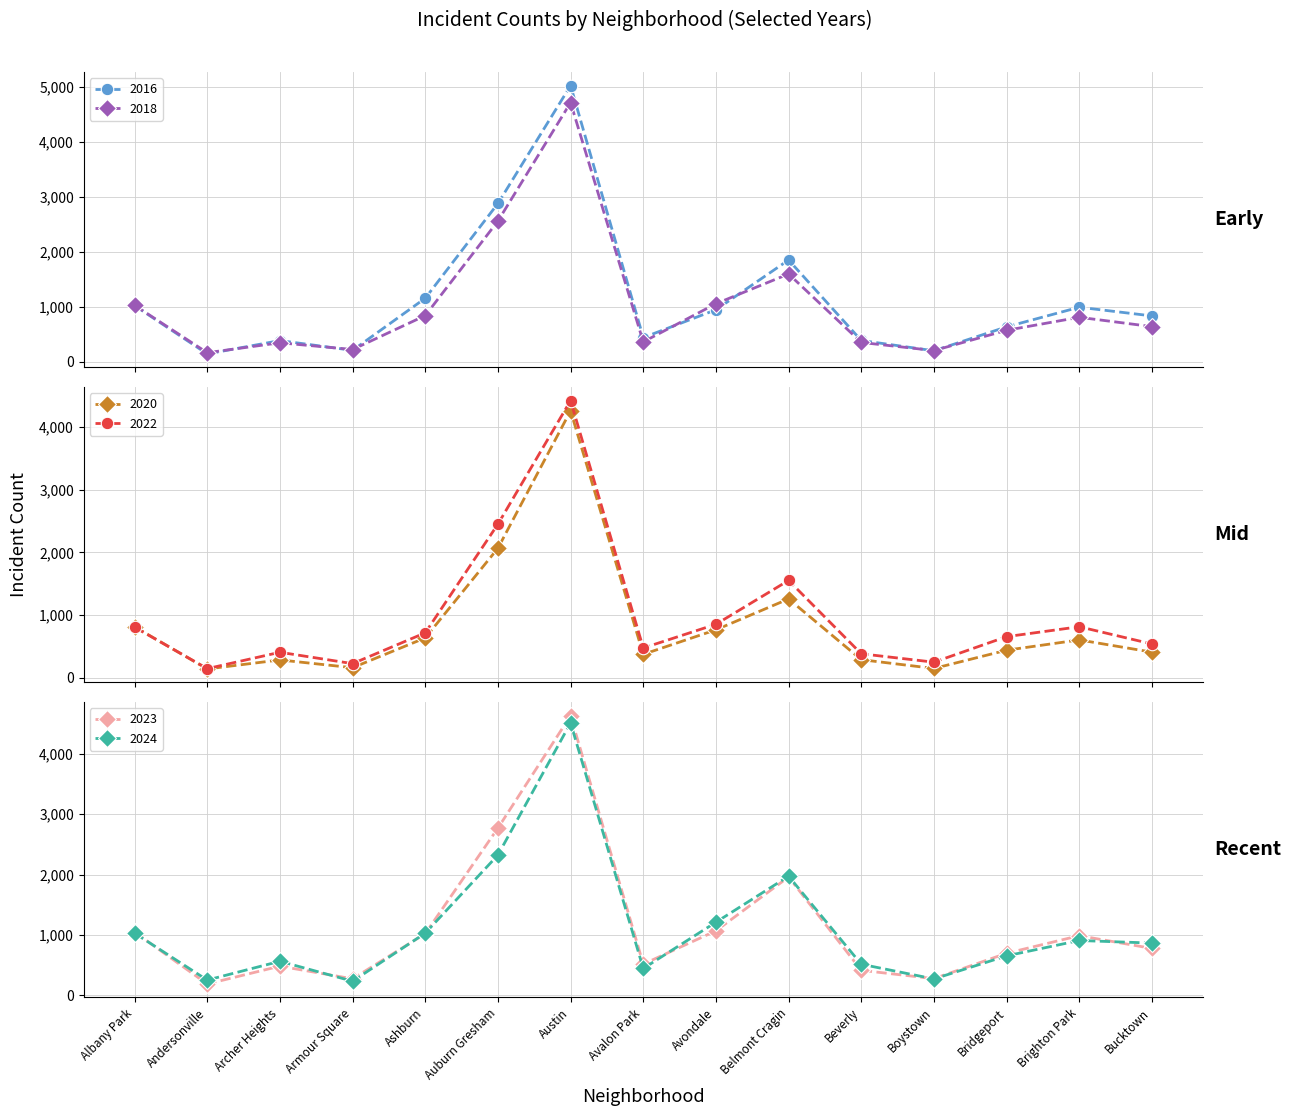

Reading right to left, extract all data points from this chart.

2018: Bucktown=642	Brighton Park=812	Bridgeport=575	Boystown=206	Beverly=354	Belmont Cragin=1601	Avondale=1059	Avalon Park=364	Austin=4721	Auburn Gresham=2564	Ashburn=843	Armour Square=225	Archer Heights=348	Andersonville=167	Albany Park=1030
2022: Bucktown=539	Brighton Park=814	Bridgeport=656	Boystown=249	Beverly=383	Belmont Cragin=1552	Avondale=853	Avalon Park=475	Austin=4418	Auburn Gresham=2449	Ashburn=717	Armour Square=226	Archer Heights=407	Andersonville=146	Albany Park=807
2020: Bucktown=409	Brighton Park=604	Bridgeport=440	Boystown=149	Beverly=289	Belmont Cragin=1257	Avondale=765	Avalon Park=374	Austin=4256	Auburn Gresham=2065	Ashburn=636	Armour Square=161	Archer Heights=285	Andersonville=141	Albany Park=813
2023: Bucktown=773	Brighton Park=985	Bridgeport=693	Boystown=272	Beverly=410	Belmont Cragin=1959	Avondale=1065	Avalon Park=513	Austin=4636	Auburn Gresham=2770	Ashburn=1019	Armour Square=269	Archer Heights=479	Andersonville=183	Albany Park=1045
2024: Bucktown=862	Brighton Park=905	Bridgeport=650	Boystown=267	Beverly=511	Belmont Cragin=1972	Avondale=1208	Avalon Park=441	Austin=4516	Auburn Gresham=2323	Ashburn=1027	Armour Square=229	Archer Heights=560	Andersonville=248	Albany Park=1027
2016: Bucktown=837	Brighton Park=995	Bridgeport=638	Boystown=202	Beverly=390	Belmont Cragin=1855	Avondale=949	Avalon Park=442	Austin=5031	Auburn Gresham=2884	Ashburn=1159	Armour Square=210	Archer Heights=388	Andersonville=145	Albany Park=1025